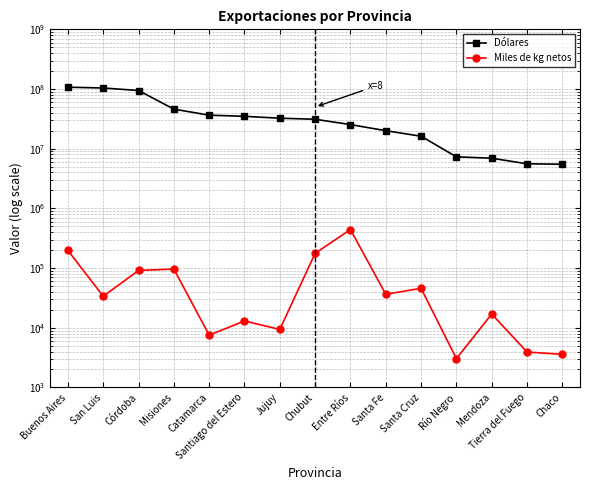

What are all the series names shown in the legend?

Dólares, Miles de kg netos